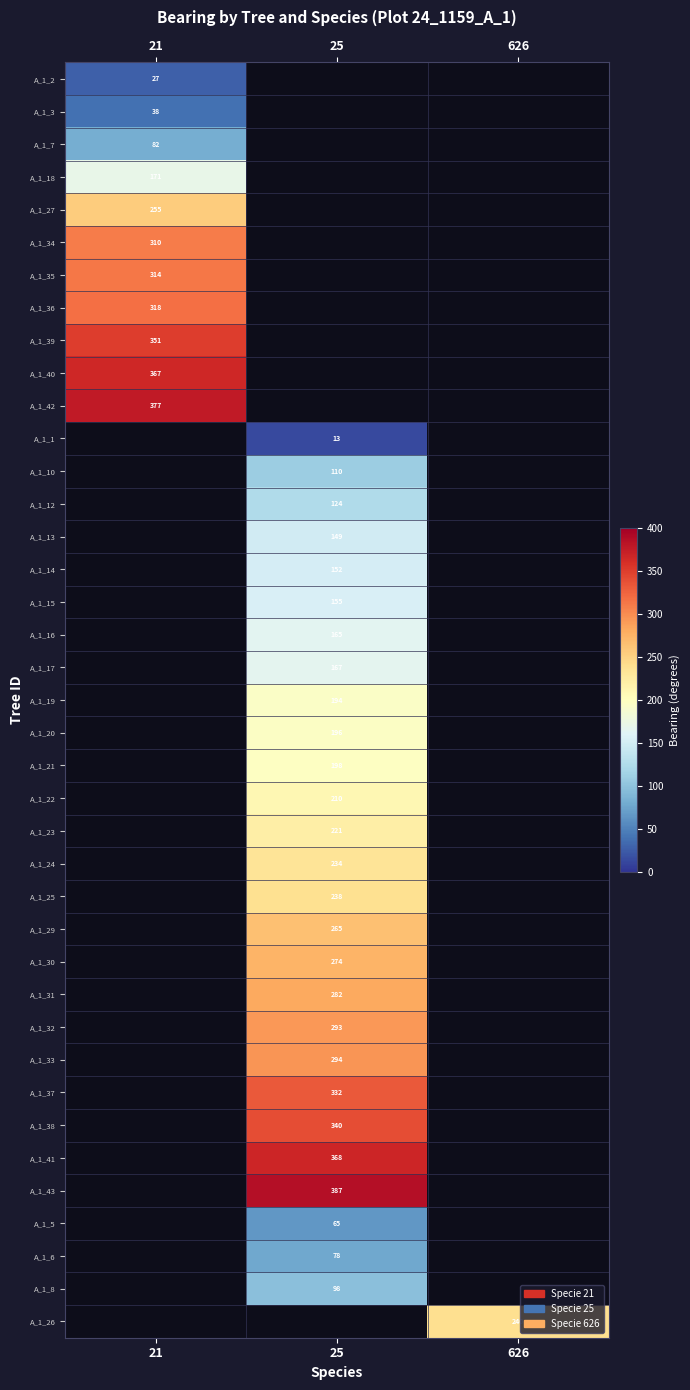

Which label corresponds to the smallest value in the chart?

25